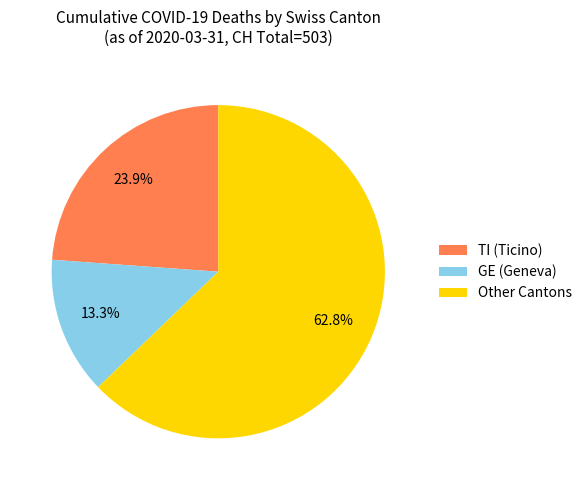

Which category has the biggest portion of the pie?

Other Cantons